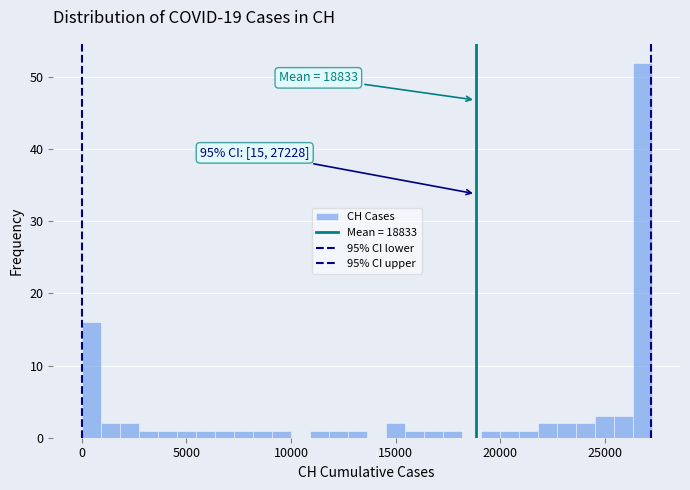

Read against the x-axis, roughly where is the centre of the tallest bar?

27000